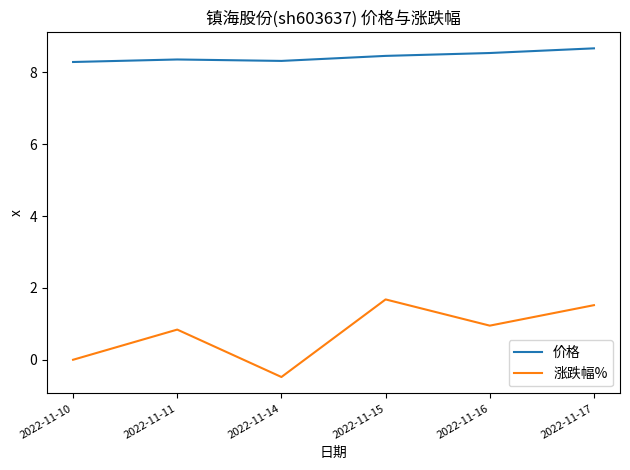

What is the difference between the highest and lowest values at 2022-11-14?

8.8